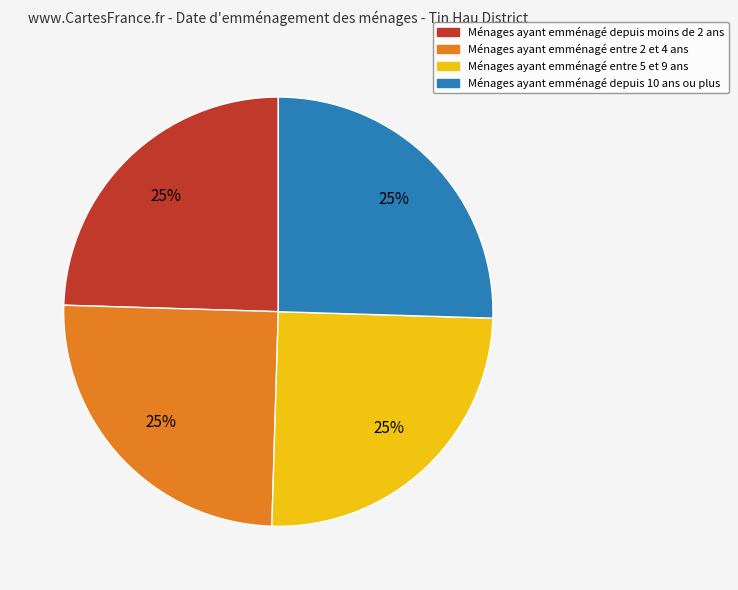

Is there a majority slice in this chart?

No